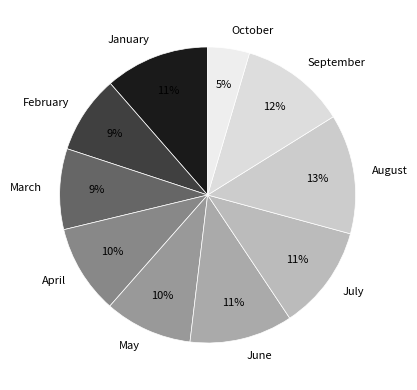

What is the largest slice in the pie chart?

August